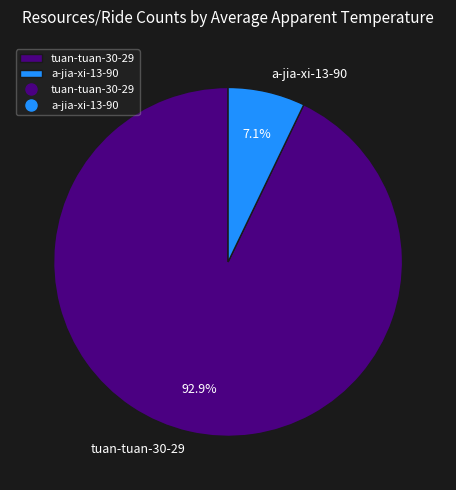

The tuan-tuan-30-29 slice represents 93% of the pie. True or false?

True